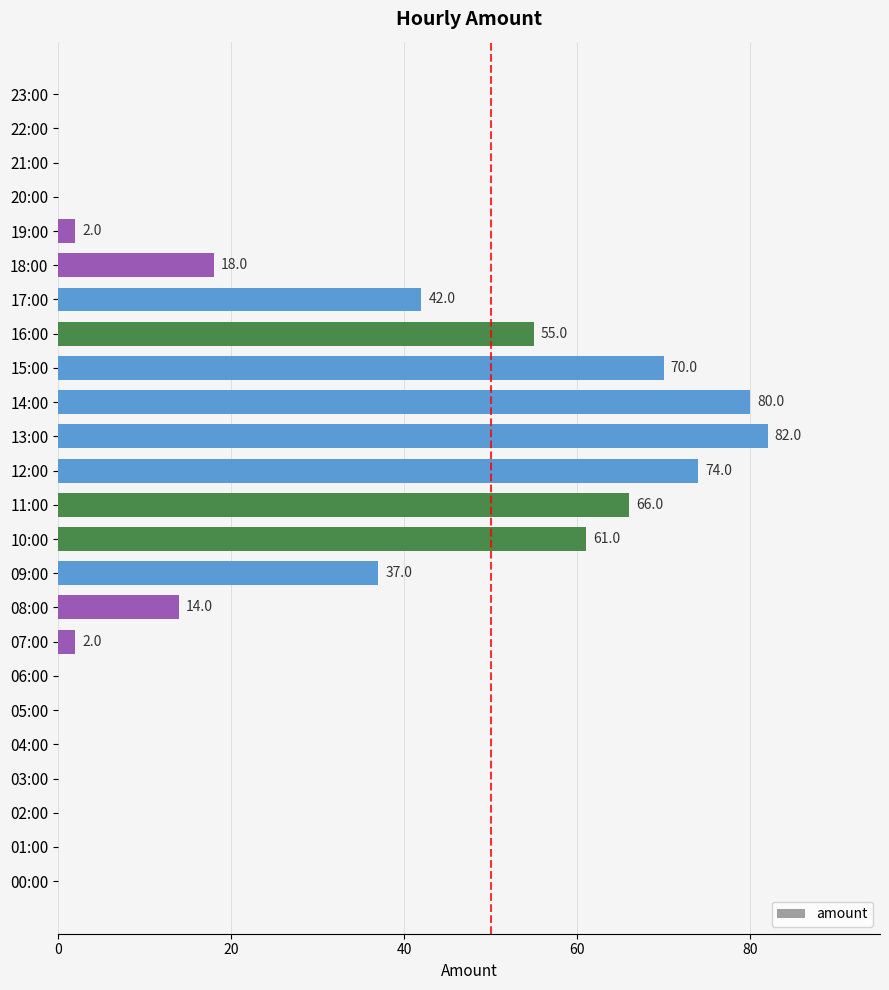

Which category has the highest value across all series?

13:00